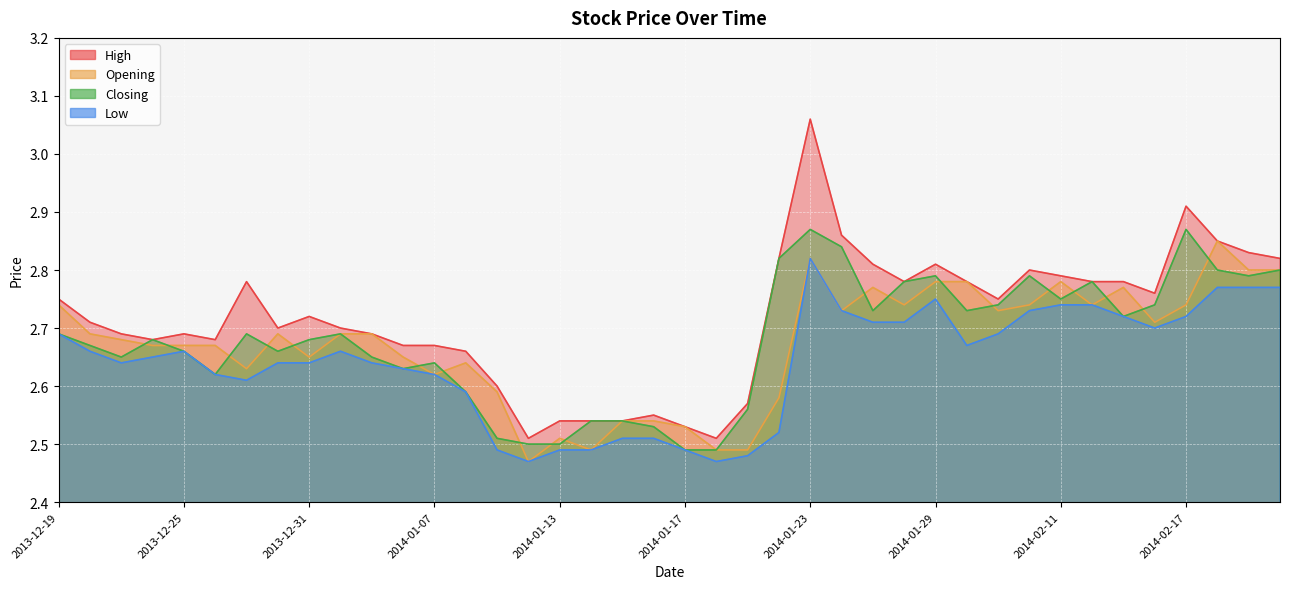

What position from the left is 2014-01-30?

30